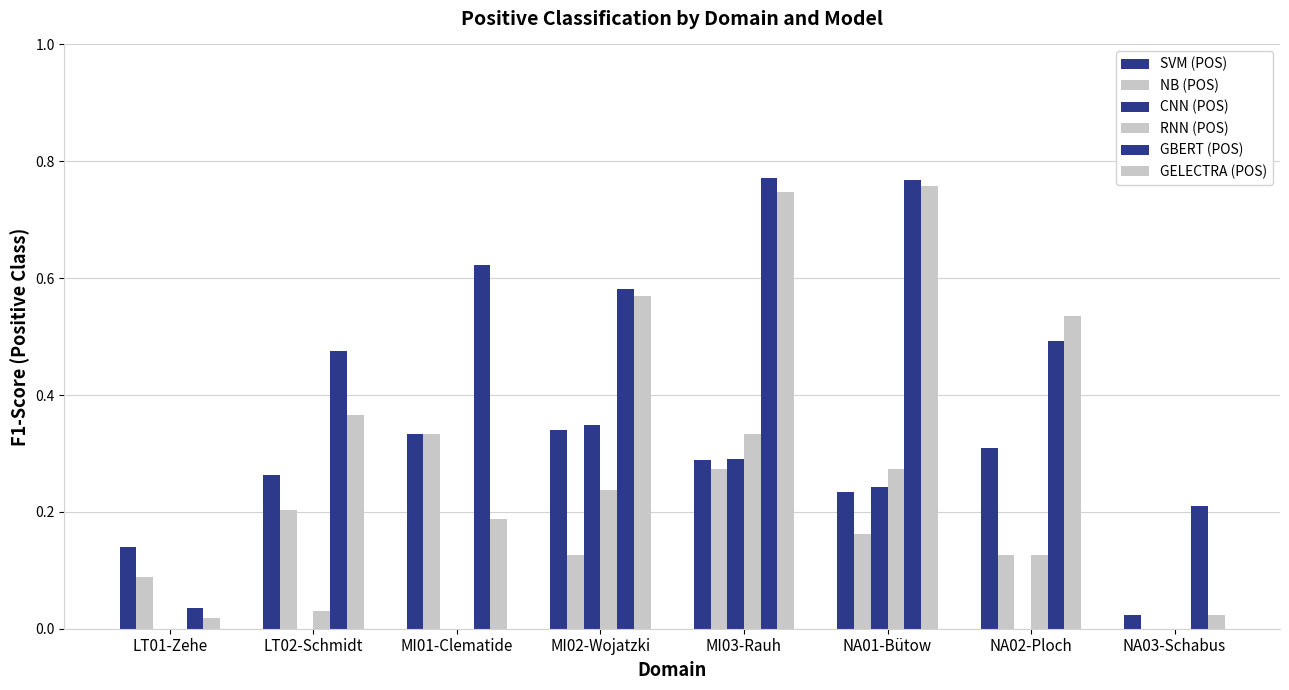

Reading left to right, list all the values displayed in this chart.

SVM (POS): 0.1	0.3	0.3	0.3	0.3	0.2	0.3	0.0
NB (POS): 0.1	0.2	0.3	0.1	0.3	0.2	0.1	0.0
CNN (POS): 0.0	0.0	0.0	0.3	0.3	0.2	0.0	0.0
RNN (POS): 0.0	0.0	0.0	0.2	0.3	0.3	0.1	0.0
GBERT (POS): 0.0	0.5	0.6	0.6	0.8	0.8	0.5	0.2
GELECTRA (POS): 0.0	0.4	0.2	0.6	0.7	0.8	0.5	0.0